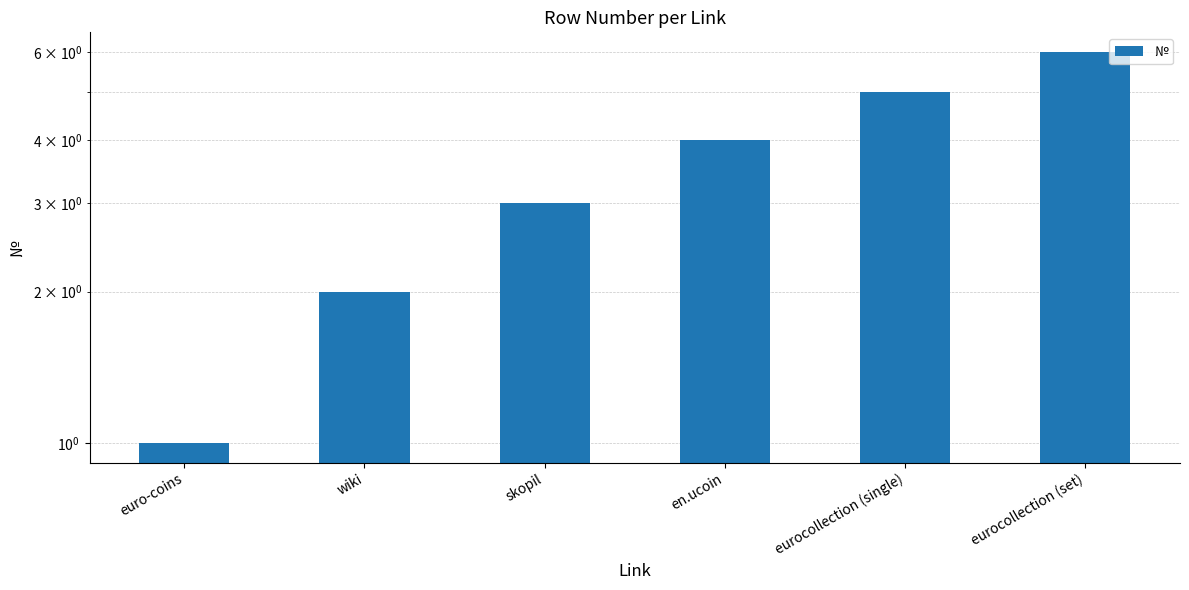

What is the ratio of the value at euro-coins to the value at skopil?

0.3